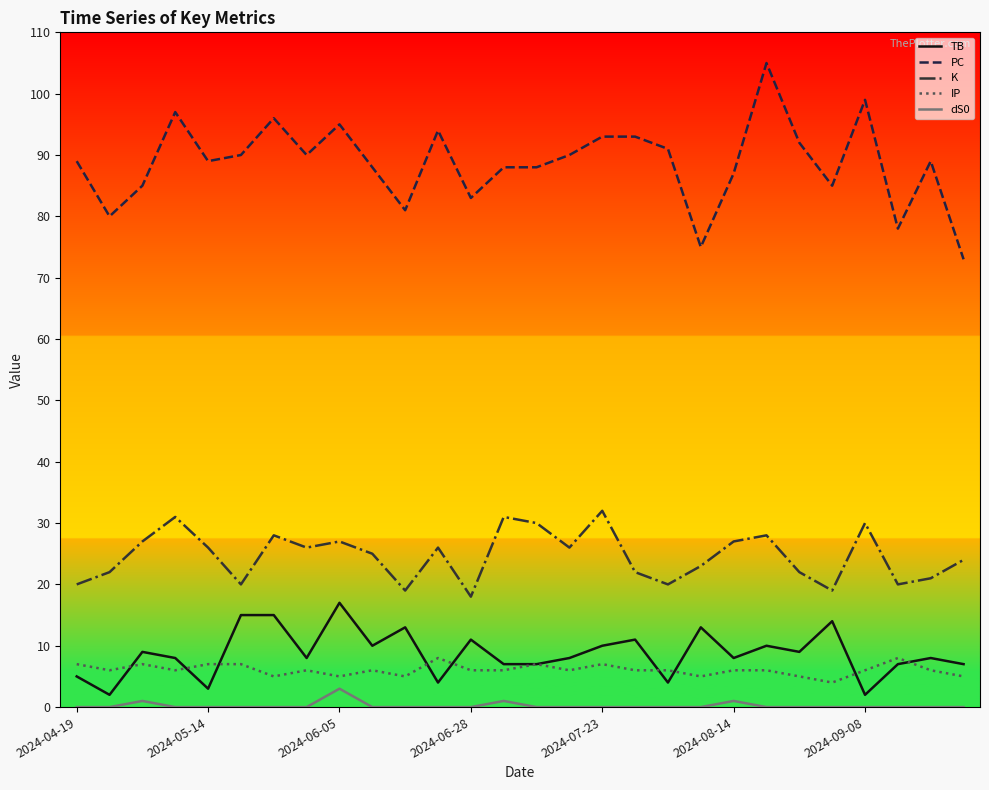

What is the difference between the maximum and second lowest values in the K series?

13